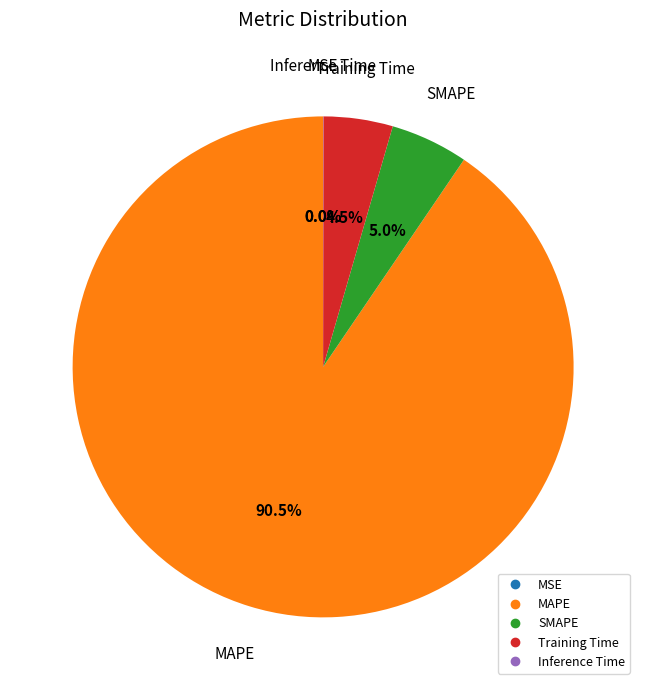

Which category accounts for the majority?

MAPE